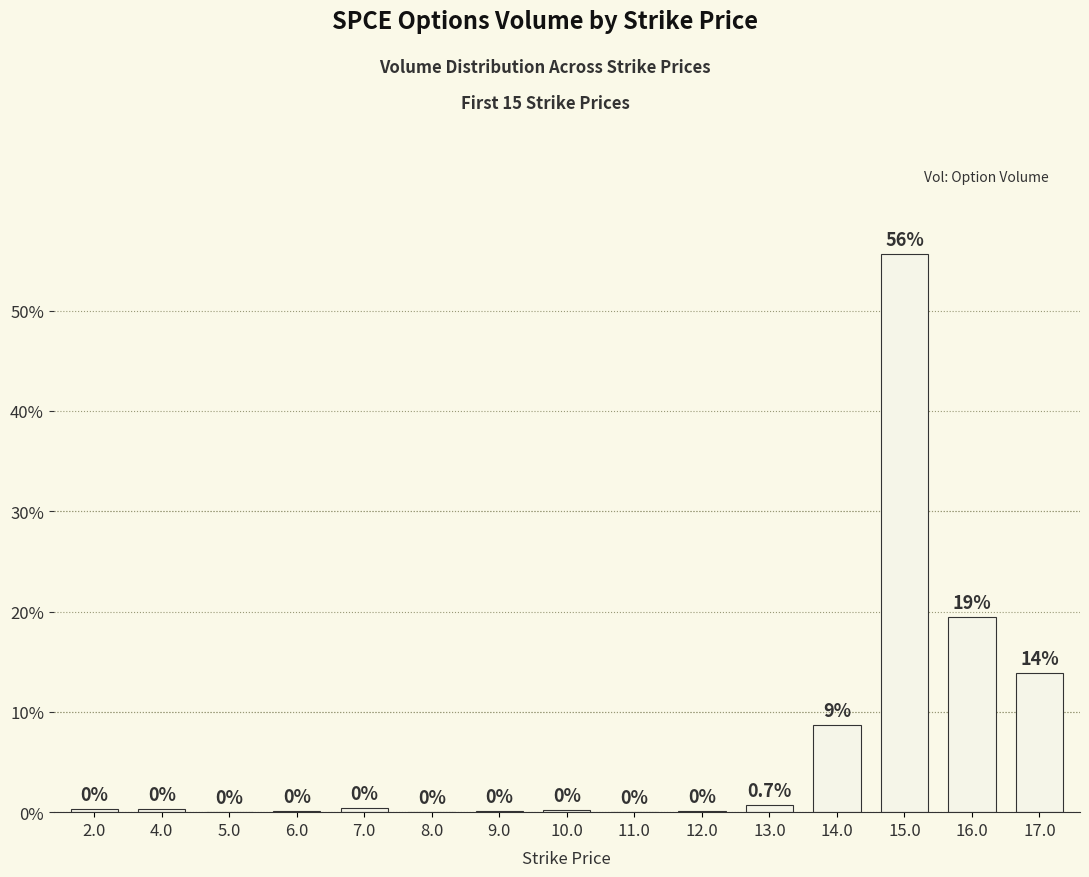

The chart shows a value of 8.0 at 16.0. True or false?

False